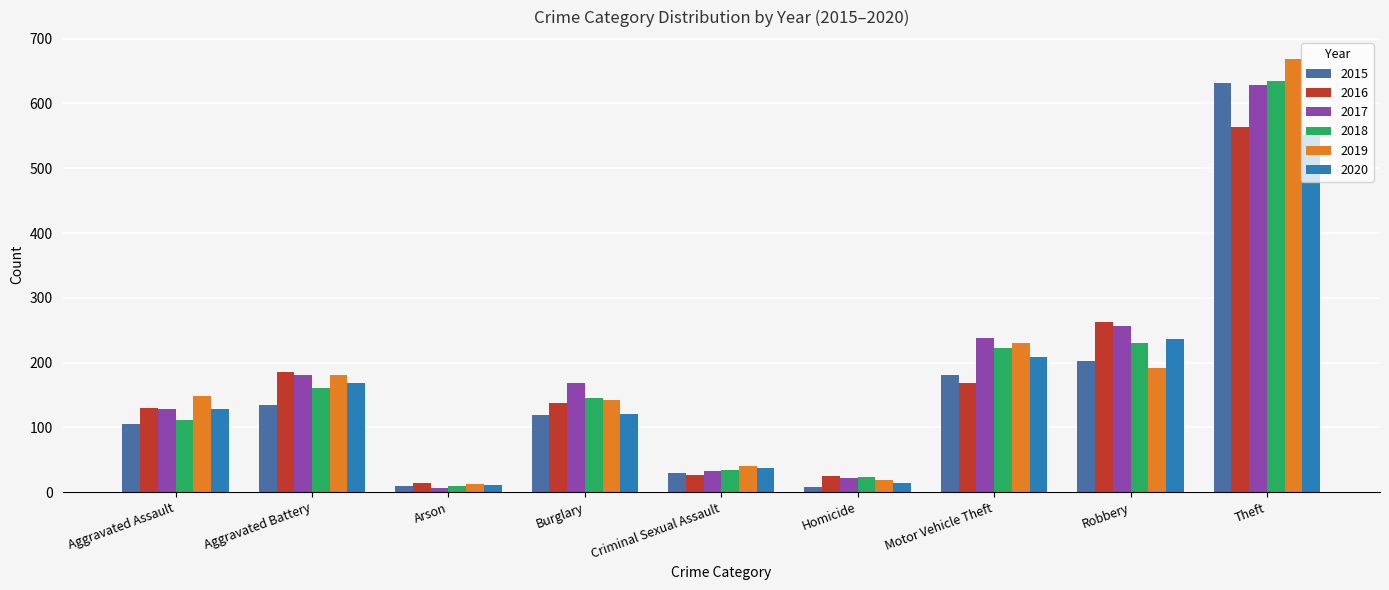

What is the label of the 9th bar from the left?

Theft